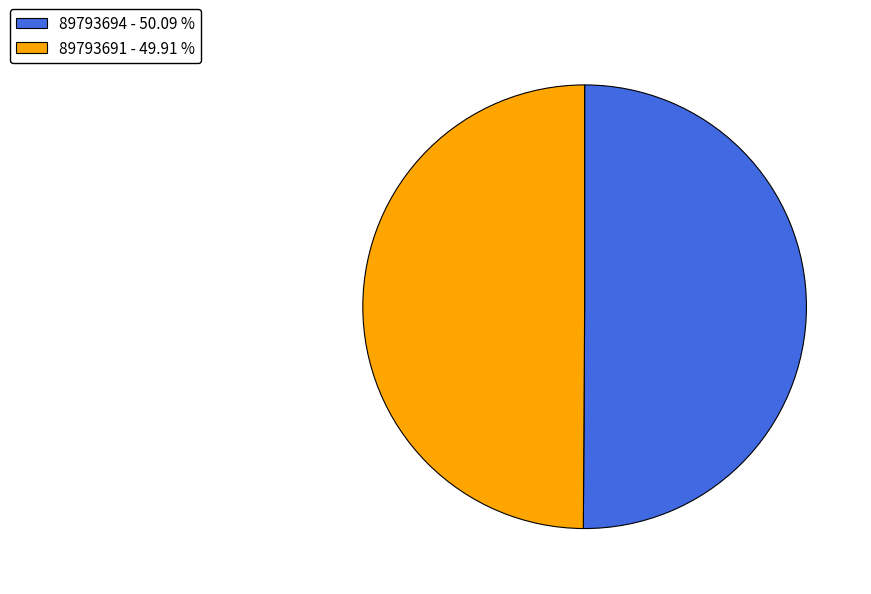

Combined, do 89793691 - 49.91 % and 89793694 - 50.09 % account for over 50%?

Yes